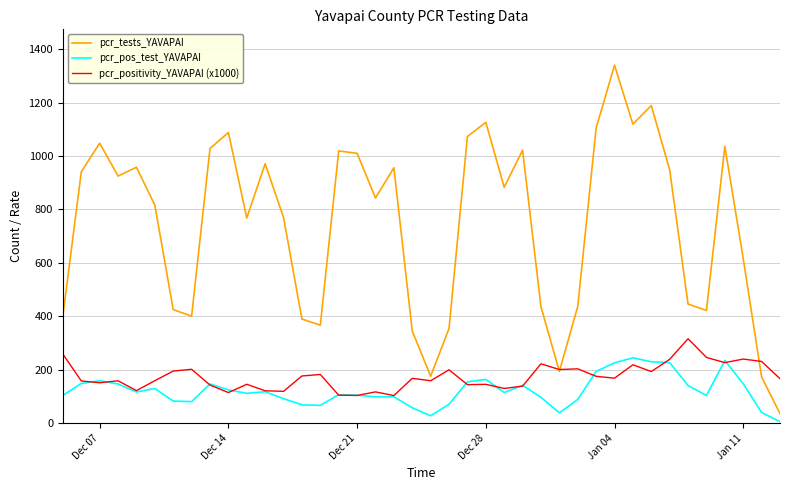

Rank the series by their maximum value, from lowest to highest.

pcr_pos_test_YAVAPAI, pcr_positivity_YAVAPAI (x1000), pcr_tests_YAVAPAI